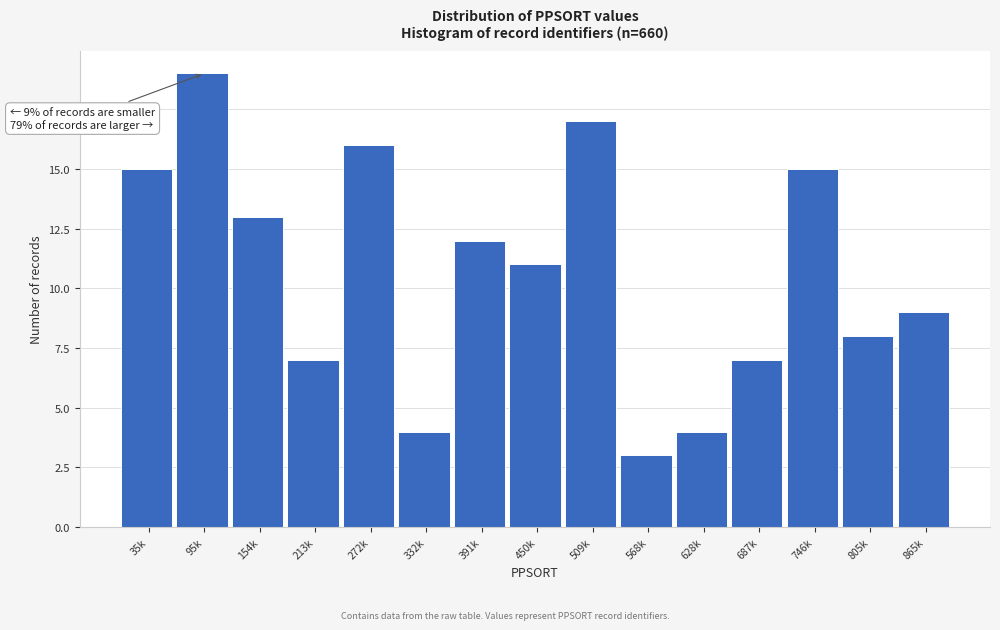

Reading left to right, transcribe all the data shown in this chart.

35k=15	95k=19	154k=13	213k=7	272k=16	332k=4	391k=12	450k=11	509k=17	568k=3	628k=4	687k=7	746k=15	805k=8	865k=9